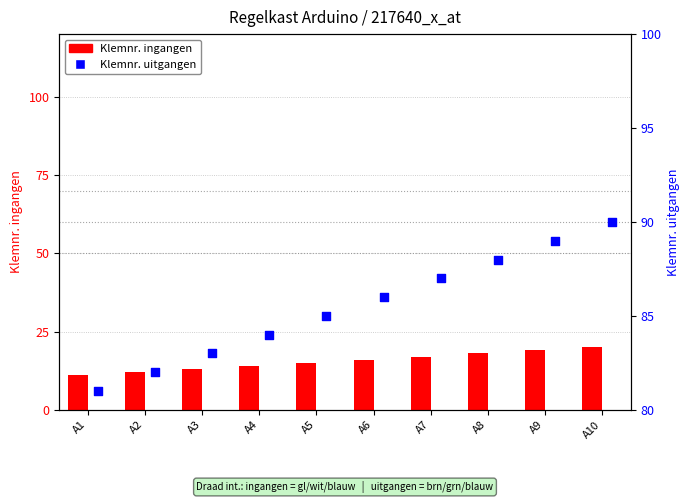

Is the value of Klemnr. uitgangen at A8 greater than the value of Klemnr. ingangen at A1?

Yes